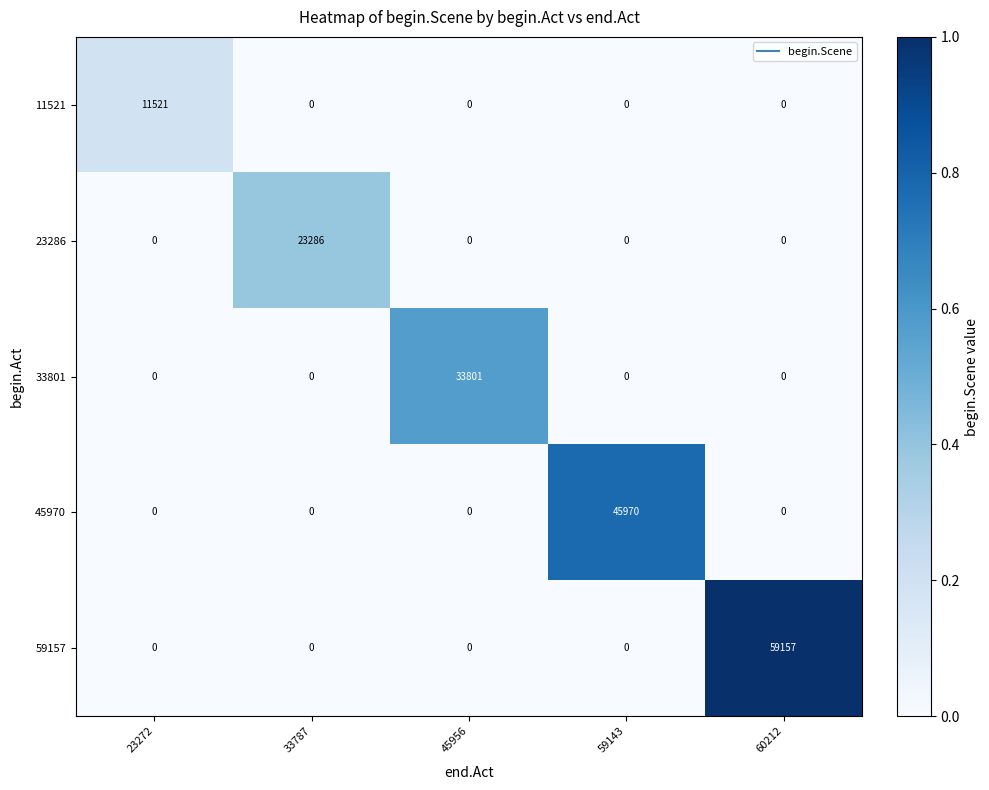

The 33801 series shows 0 at 59143. True or false?

True